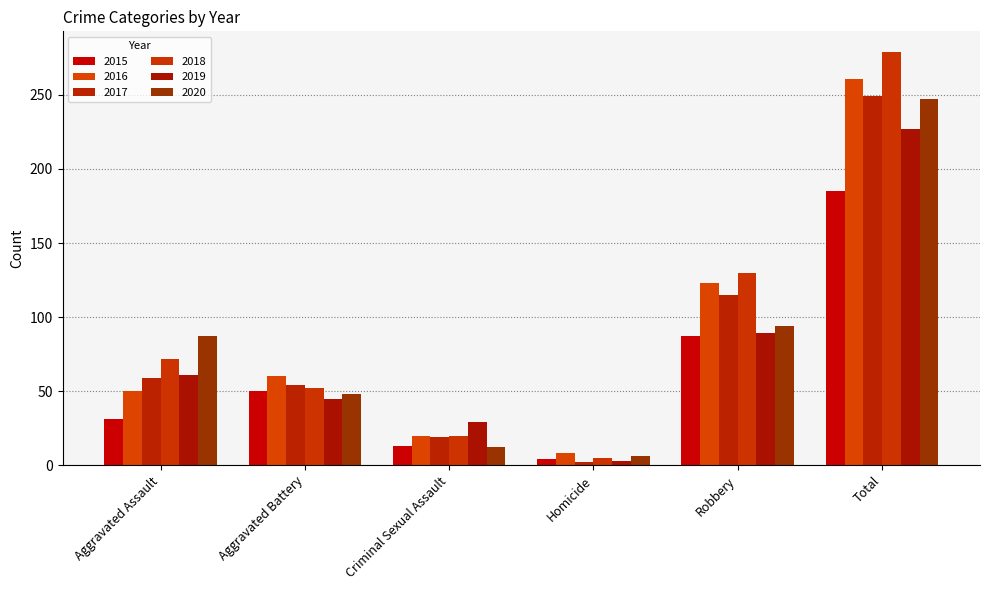

Is the value of 2018 at Criminal Sexual Assault greater than the value of 2020 at Aggravated Battery?

No